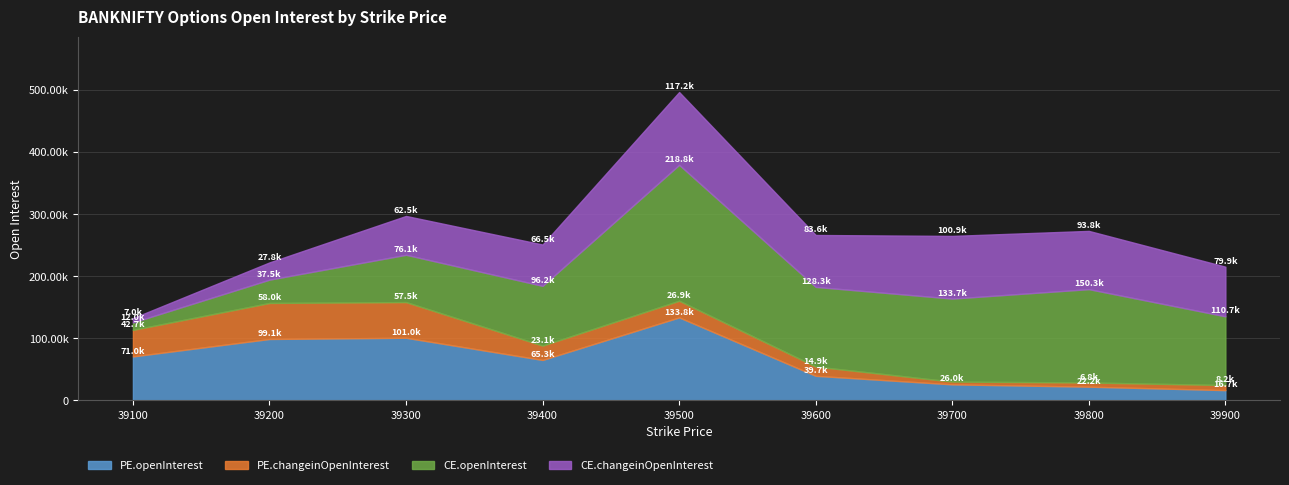

Reading left to right, extract all data points from this chart.

PE.openInterest: 39100=70959	39200=99053	39300=100993	39400=65265	39500=133800	39600=39730	39700=25969	39800=22214	39900=16668
PE.changeinOpenInterest: 39100=42732	39200=58018	39300=57503	39400=23117	39500=26886	39600=14908	39700=4449	39800=6781	39900=8210
CE.openInterest: 39100=11957	39200=37520	39300=76138	39400=96217	39500=218825	39600=128282	39700=133672	39800=150309	39900=110667
CE.changeinOpenInterest: 39100=6984	39200=27767	39300=62541	39400=66546	39500=117212	39600=83596	39700=100929	39800=93805	39900=79929